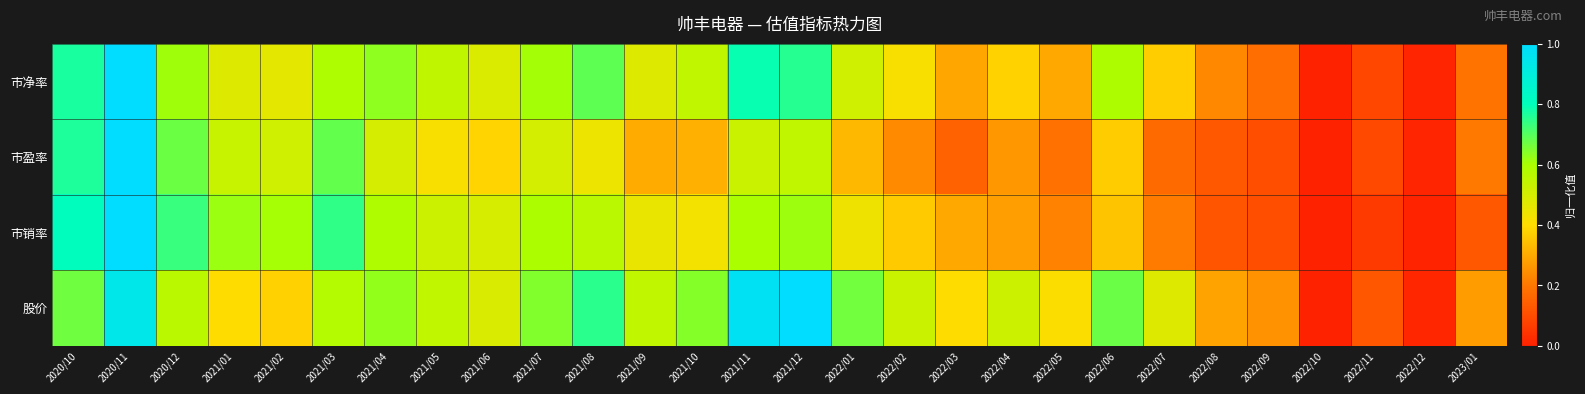

What is the total value across all series at 2022/06?

2.0